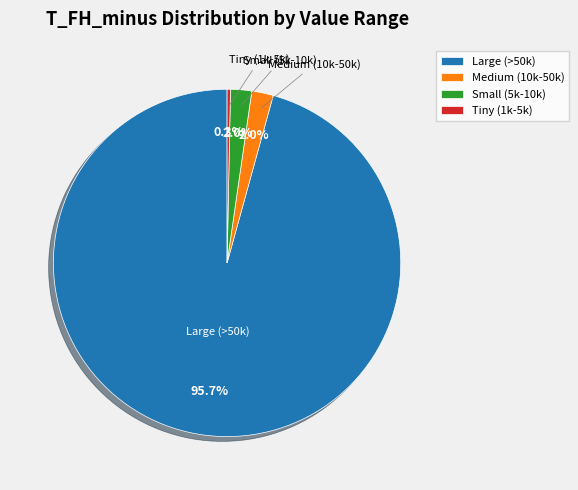

What portion of the pie excludes Tiny (1k-5k)?

99.7%